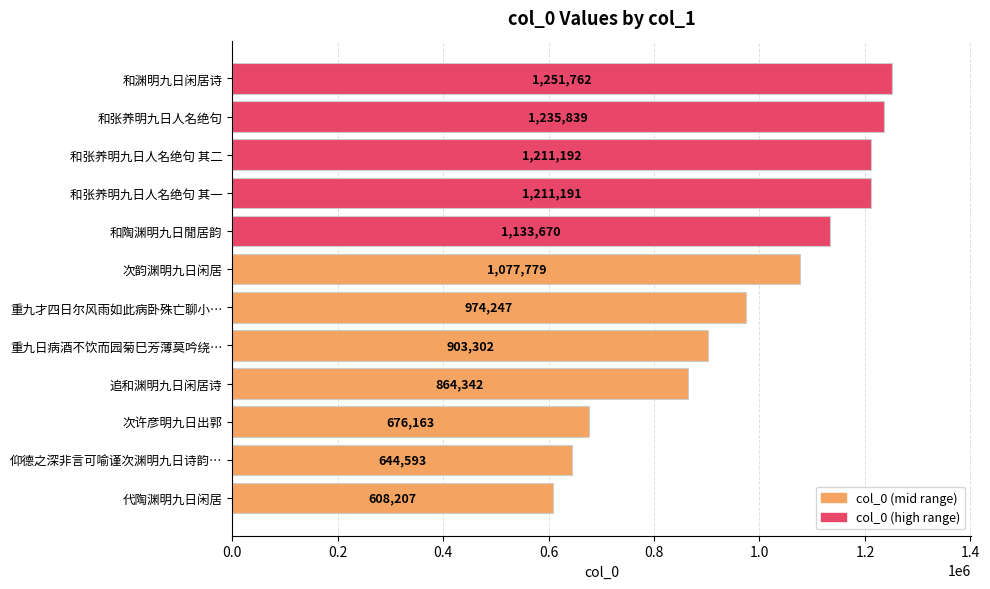

Does the chart contain any negative values?

No